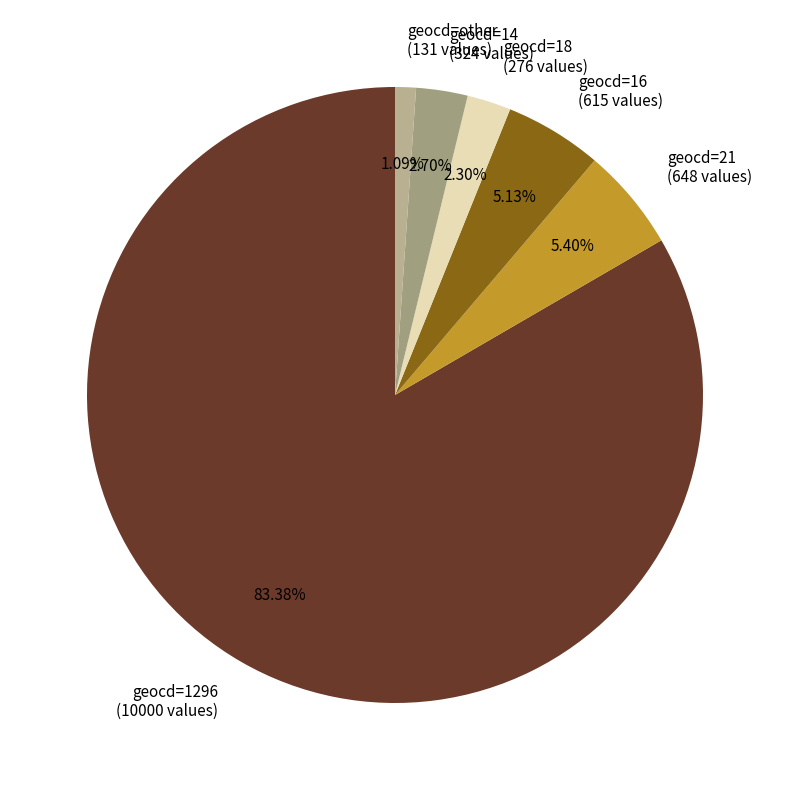

Which slice is the largest?

geocd=1296 (10000 values)